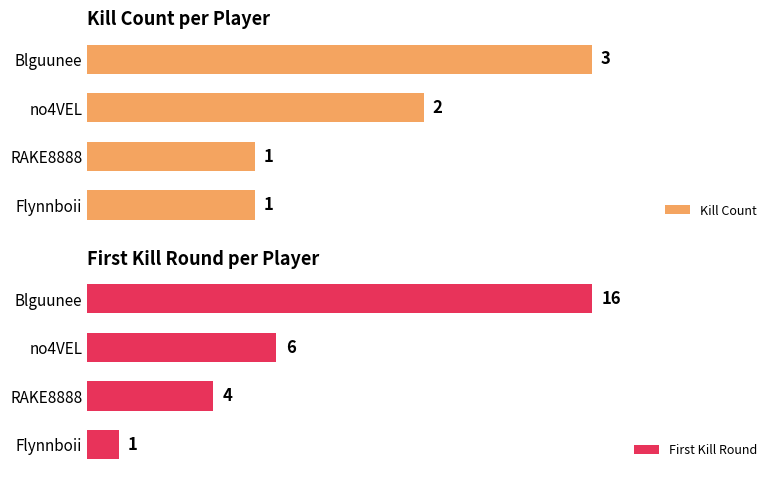

How many Kill Count values are between 1 and 3?

4